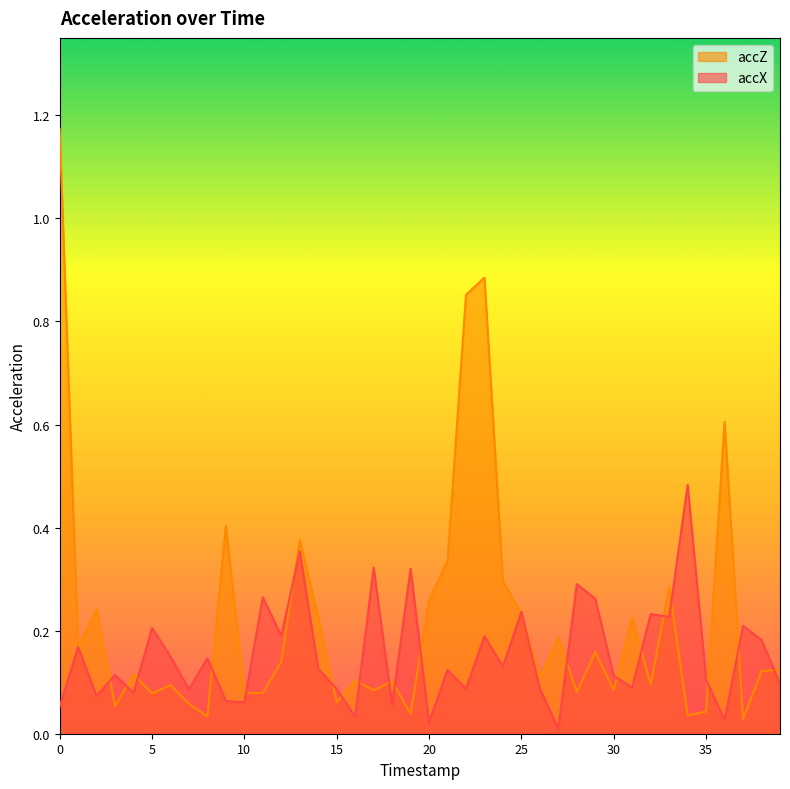

Reading left to right, list all the values displayed in this chart.

accX: 0=0.1	1=0.2	2=0.1	3=0.1	4=0.1	5=0.2	6=0.2	7=0.1	8=0.1	9=0.1	10=0.1	11=0.3	12=0.2	13=0.4	14=0.1	15=0.1	16=0.0	17=0.3	18=0.1	19=0.3	20=0.0	21=0.1	22=0.1	23=0.2	24=0.1	25=0.2	26=0.1	27=0.0	28=0.3	29=0.3	30=0.1	31=0.1	32=0.2	33=0.2	34=0.5	35=0.1	36=0.0	37=0.2	38=0.2	39=0.1
accZ: 0=1.2	1=0.2	2=0.2	3=0.1	4=0.1	5=0.1	6=0.1	7=0.1	8=0.0	9=0.4	10=0.1	11=0.1	12=0.1	13=0.4	14=0.2	15=0.1	16=0.1	17=0.1	18=0.1	19=0.0	20=0.3	21=0.3	22=0.9	23=0.9	24=0.3	25=0.2	26=0.1	27=0.2	28=0.1	29=0.2	30=0.1	31=0.2	32=0.1	33=0.3	34=0.0	35=0.0	36=0.6	37=0.0	38=0.1	39=0.1